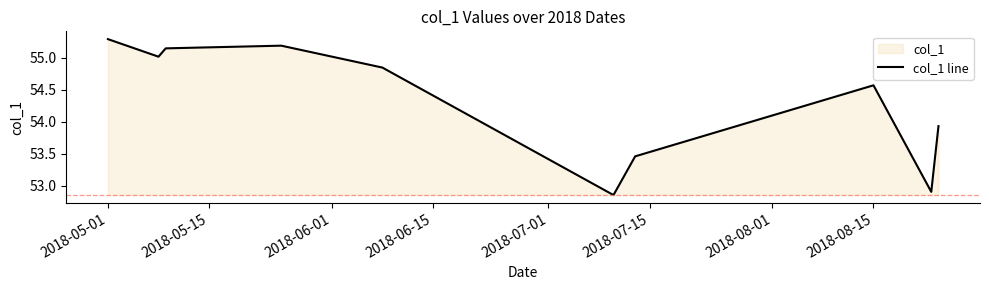

What is the difference between the second highest and second lowest values?

2.3